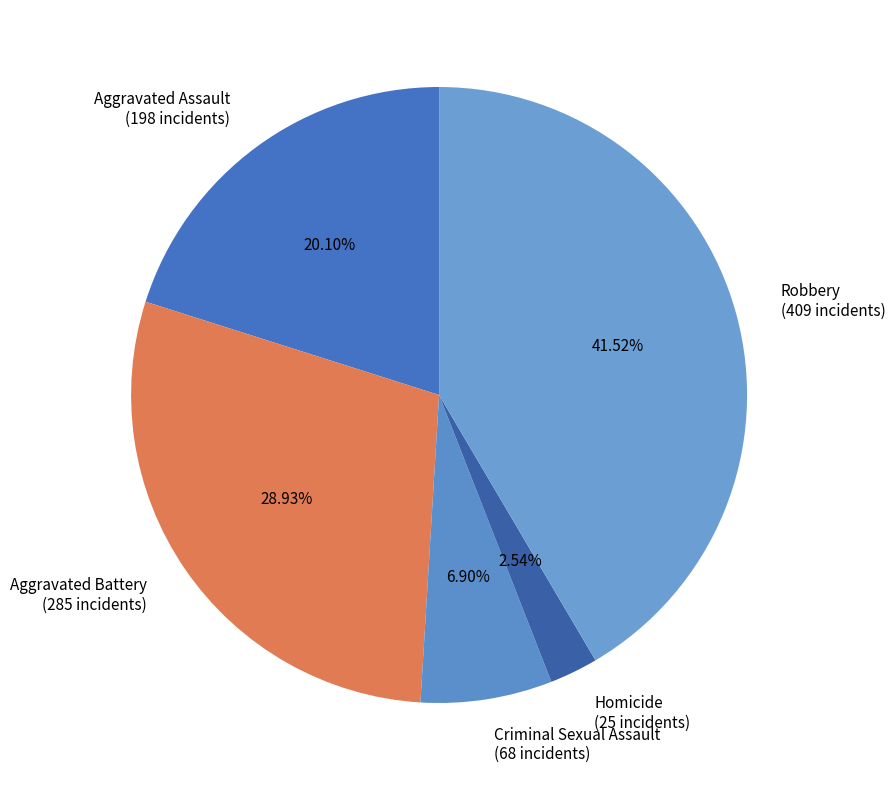

To the nearest percent, what is the difference between the Homicide and Aggravated Battery slice percentages?

26%